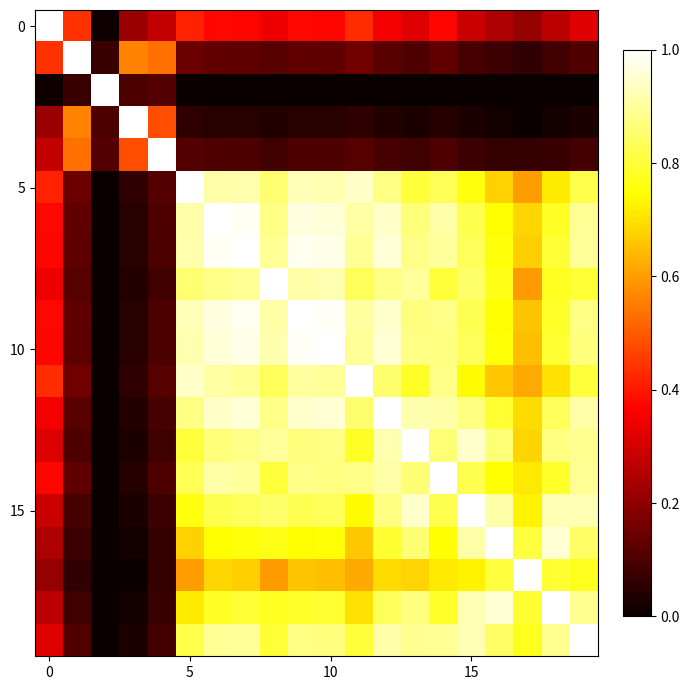

At how many categories does at least one series exceed 0?

20